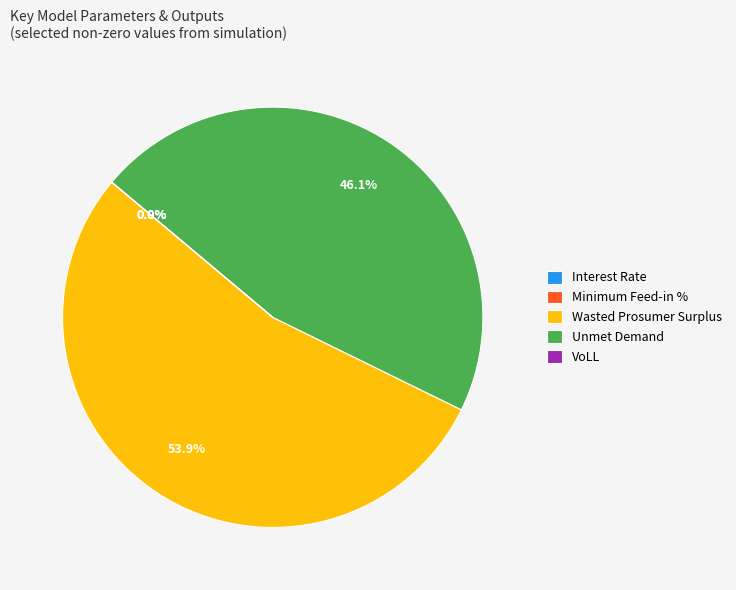

Which slice is the largest?

Wasted Prosumer Surplus